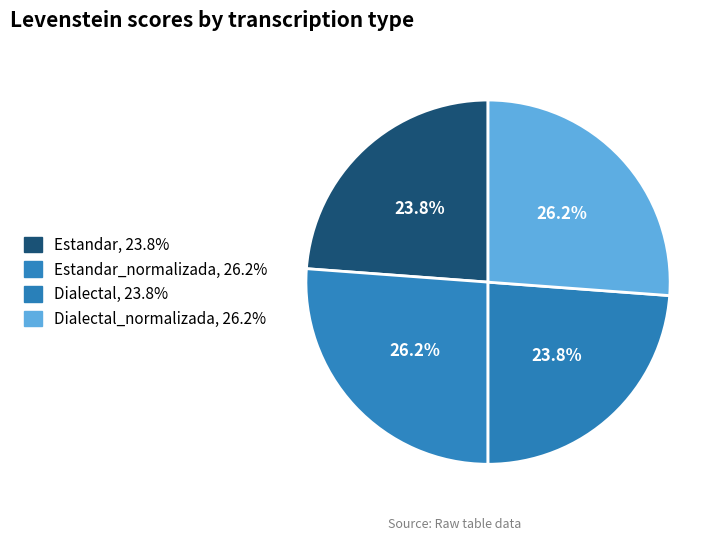

How many segments does this pie chart have?

4